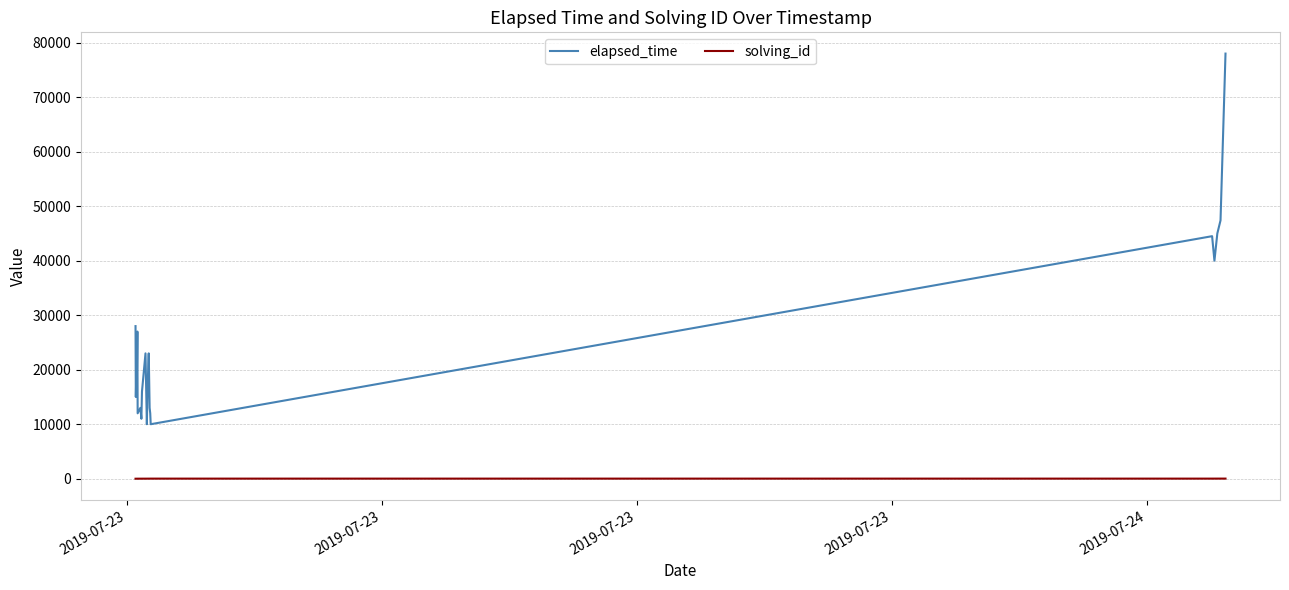

Which series has the largest total across all categories?

elapsed_time